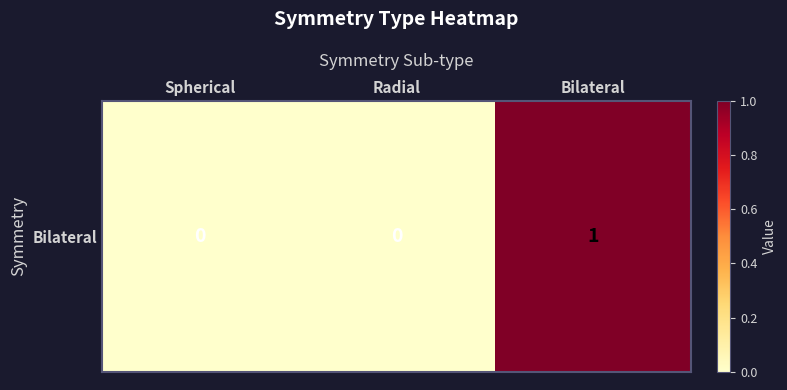

The value at Bilateral is 1. True or false?

False